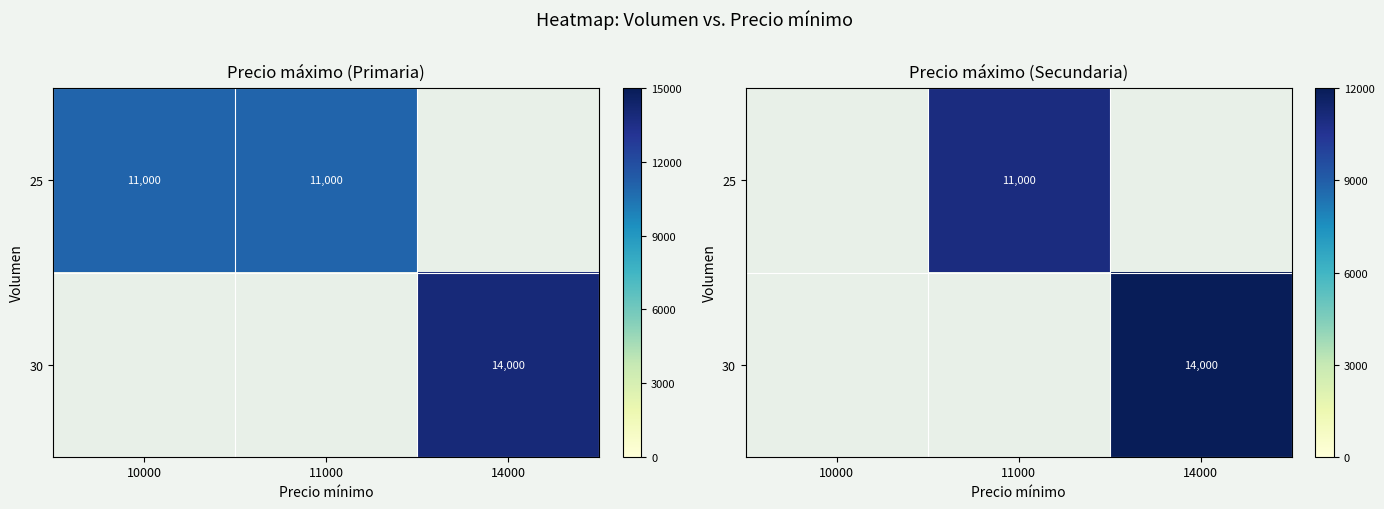

The value of 30 at 14000 is 21695.8. True or false?

False